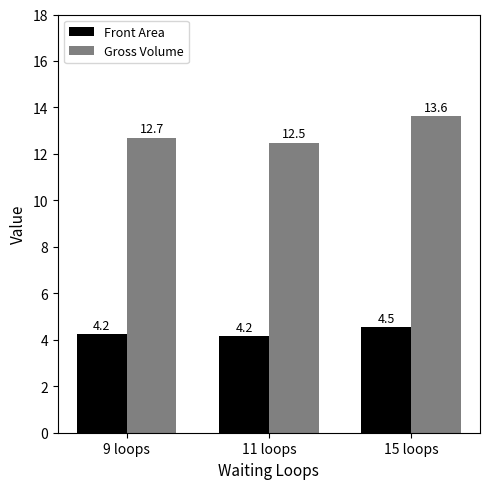

What value does the Front Area series have at 9 loops?

4.2